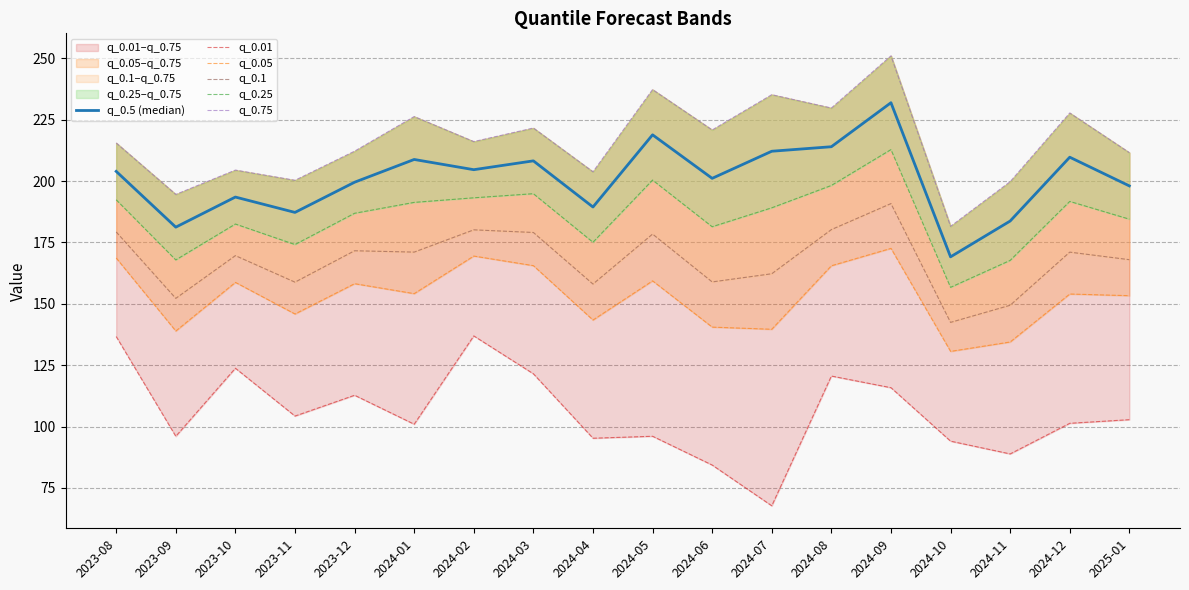

Is it true that q_0.5 (median) equals 183.7 at 2024-11?

True